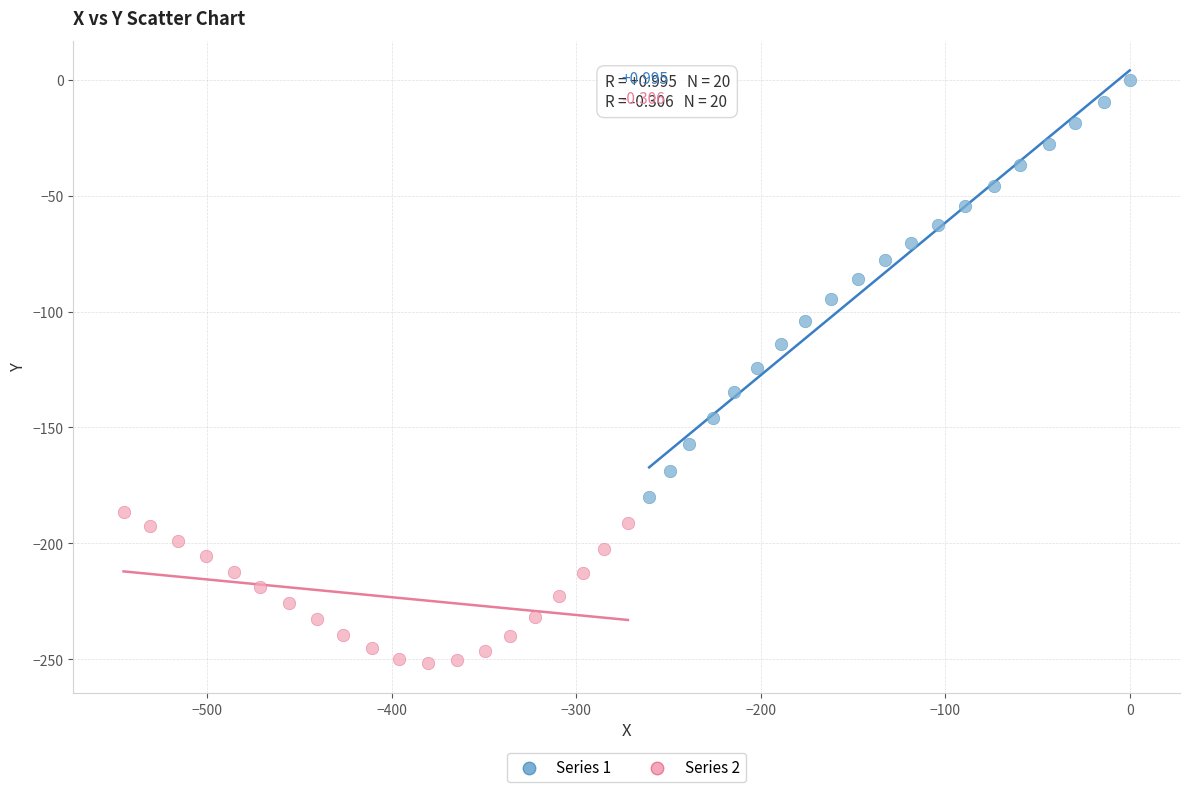

Which series has the largest Y range (max minus min)?

Series 1